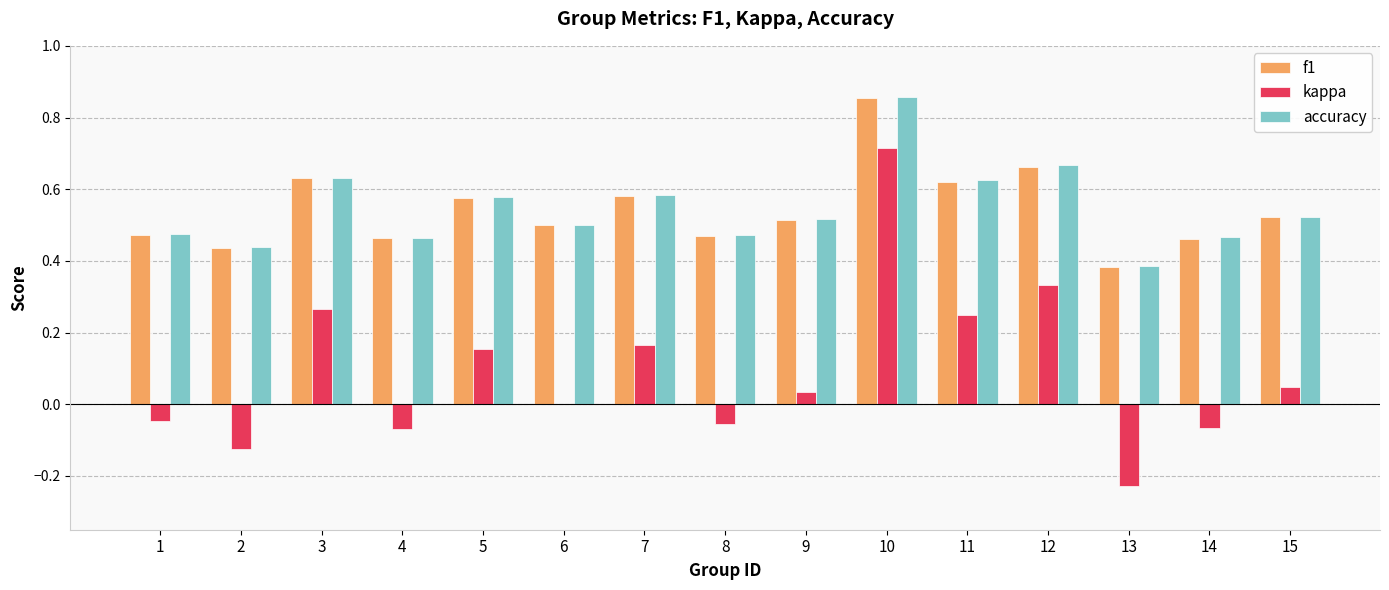

How many distinct data groups are displayed?

3